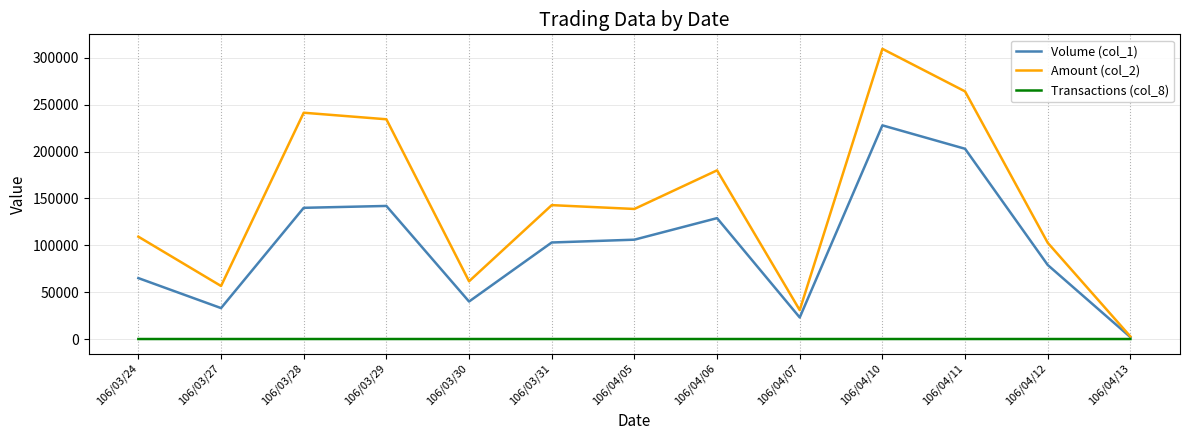

What are all the series names shown in the legend?

Volume (col_1), Amount (col_2), Transactions (col_8)